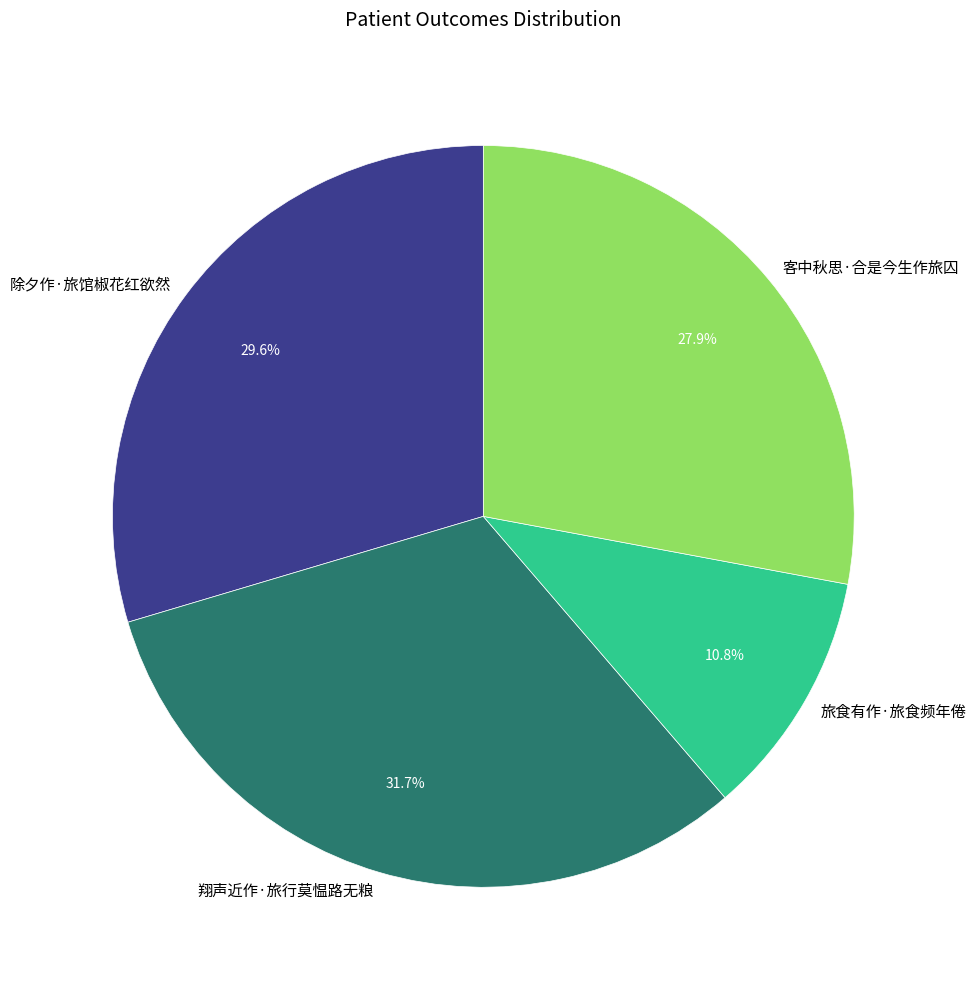

Does 翔声近作·旅行莫愠路无粮 account for over 50% of the chart?

No